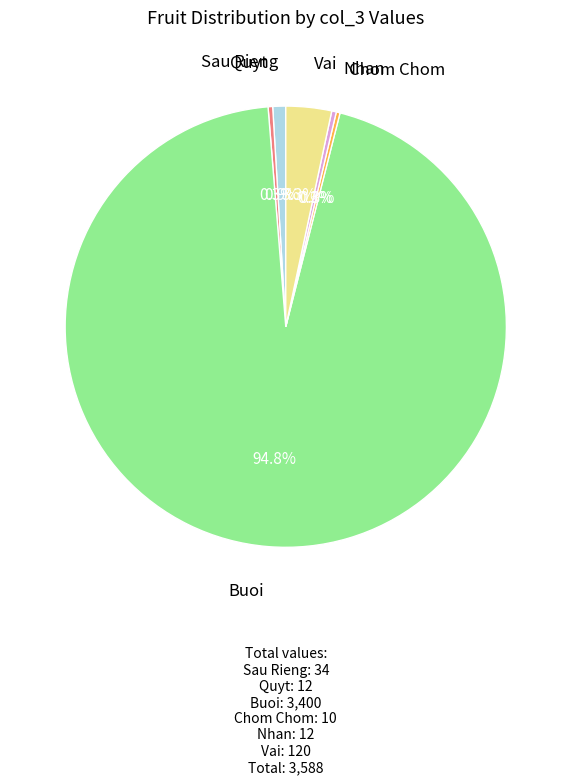

Is there any slice that represents more than half of the pie?

Yes